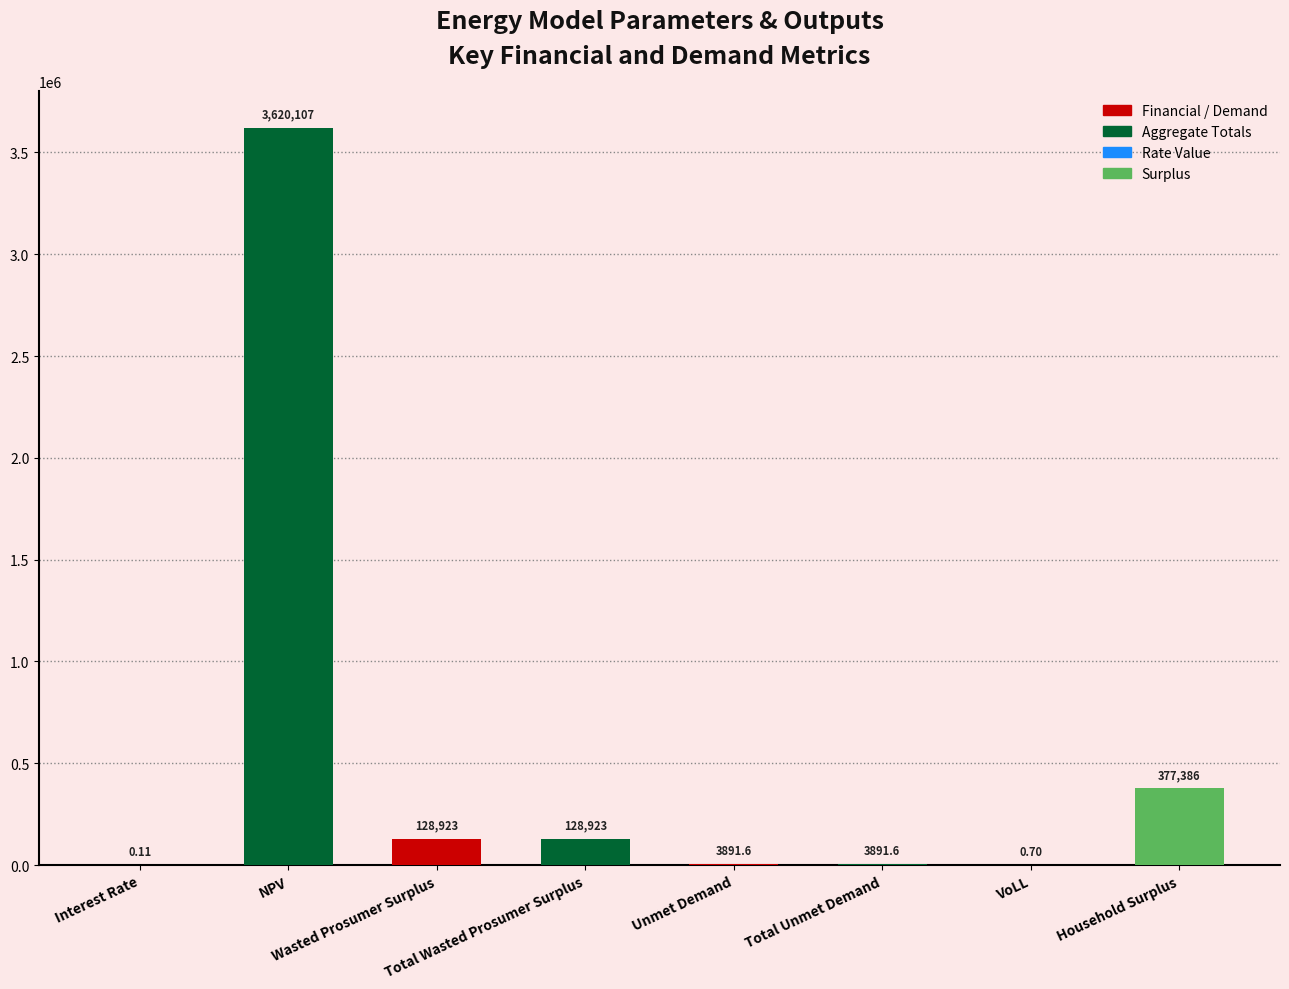

What is the value of the 7th bar from the left?

0.7